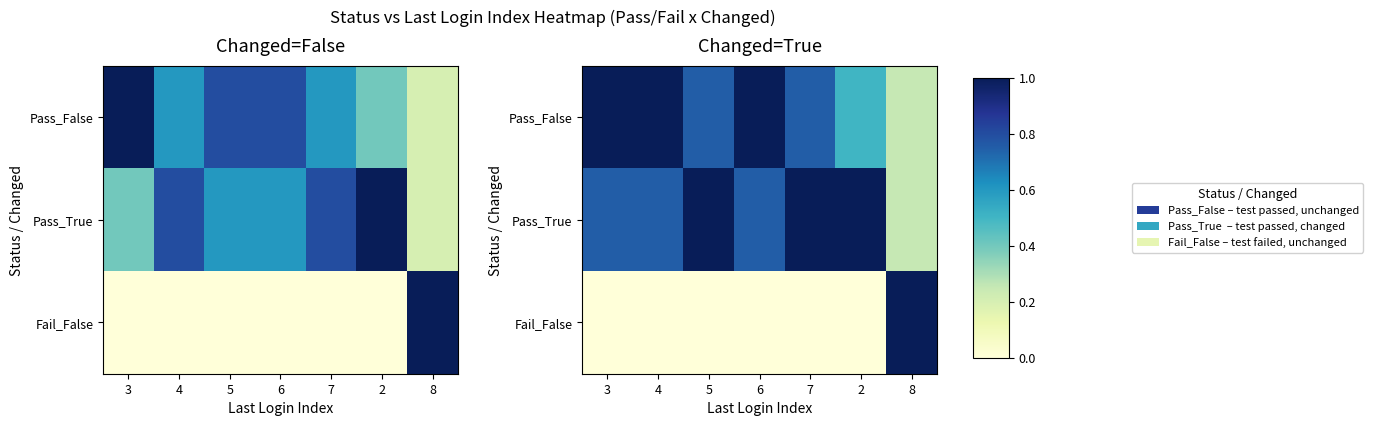

Which category has the highest value in the Pass_True series?

5